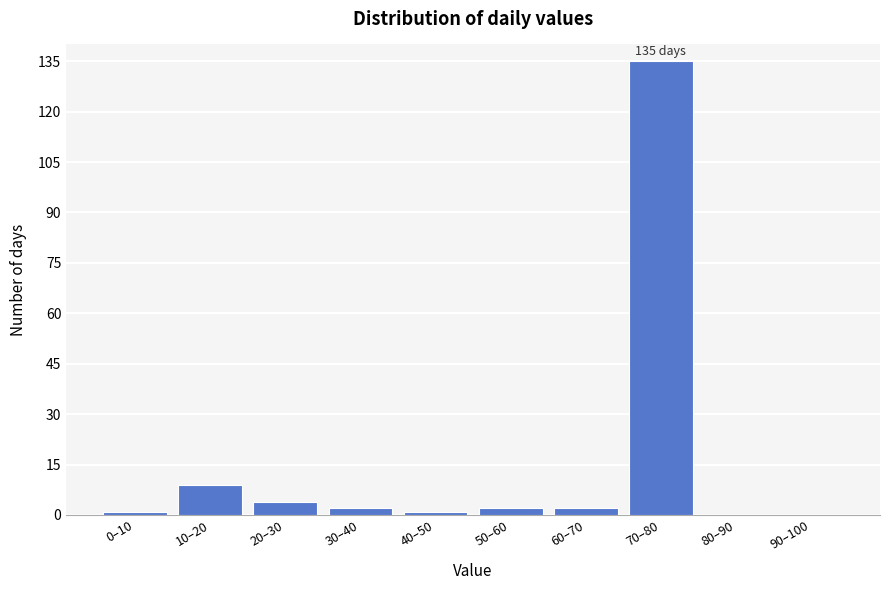

Reading left to right, transcribe all the data shown in this chart.

0–10=1	10–20=9	20–30=4	30–40=2	40–50=1	50–60=2	60–70=2	70–80=135	80–90=0	90–100=0